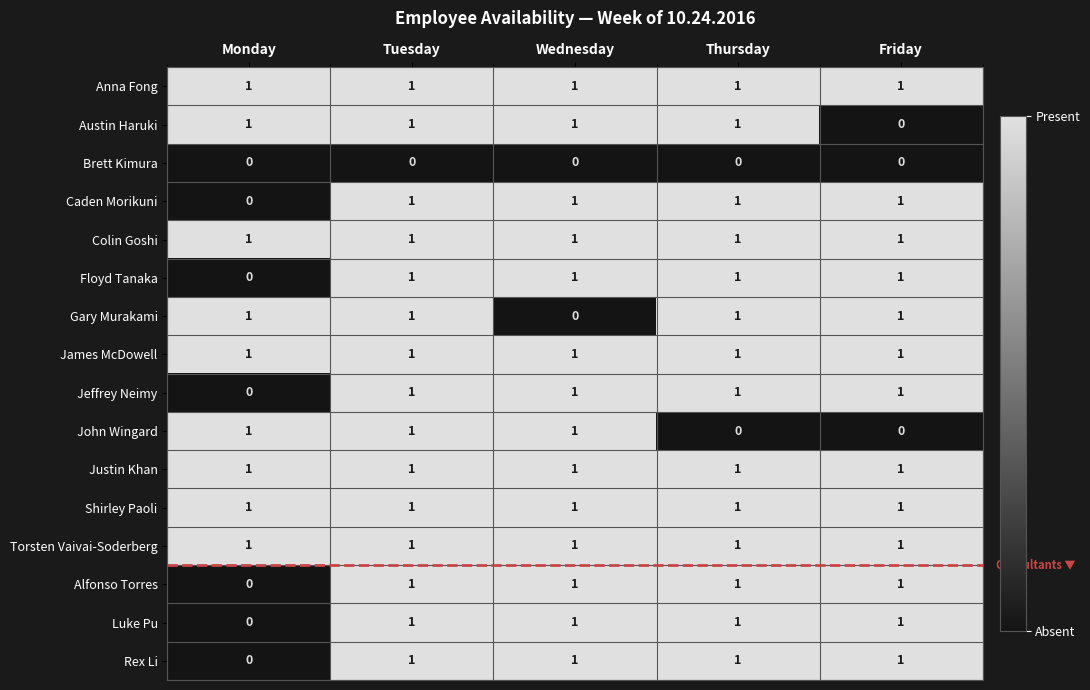

At which category is the sum across all series the highest?

Tuesday